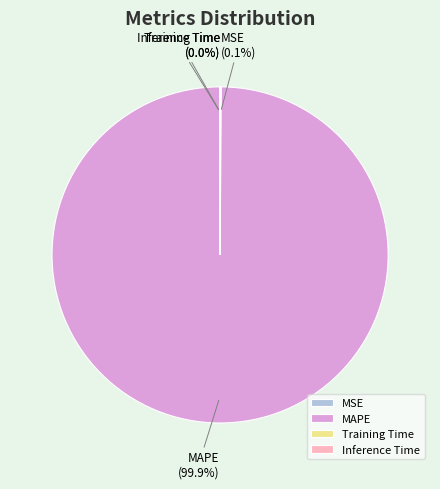

The MAPE slice represents 88% of the pie. True or false?

False